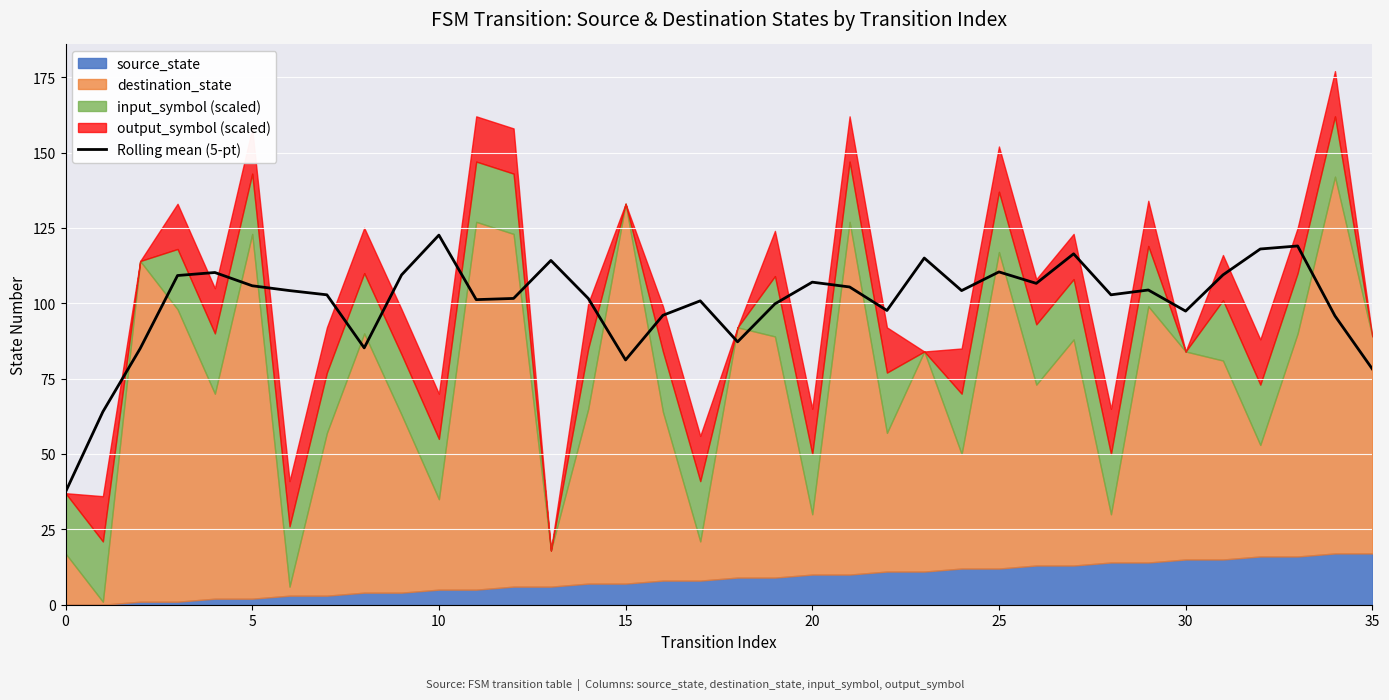

How many data points are less than 104?

18